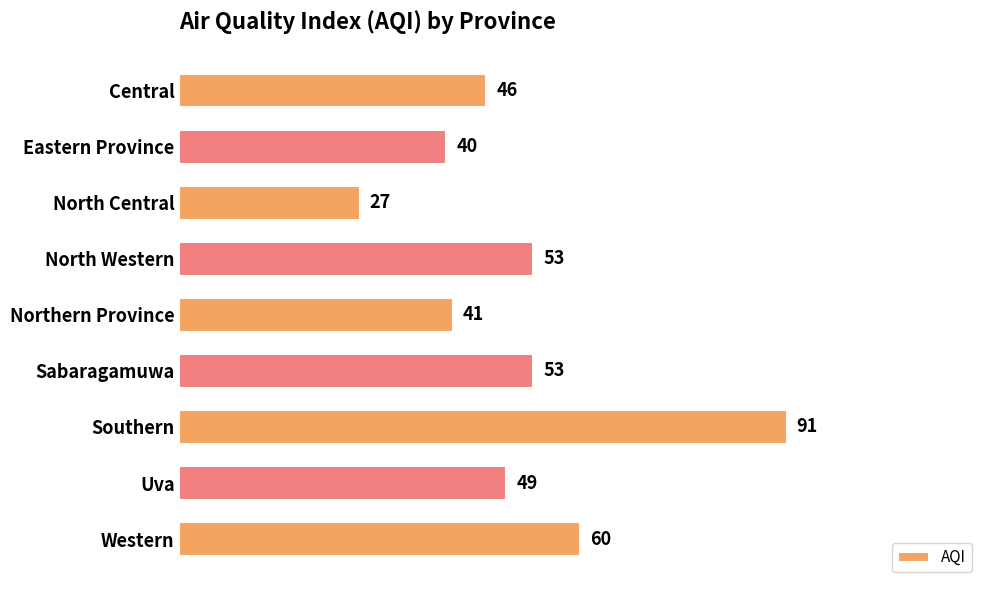

Where is the data nearest to the value 59?

Western